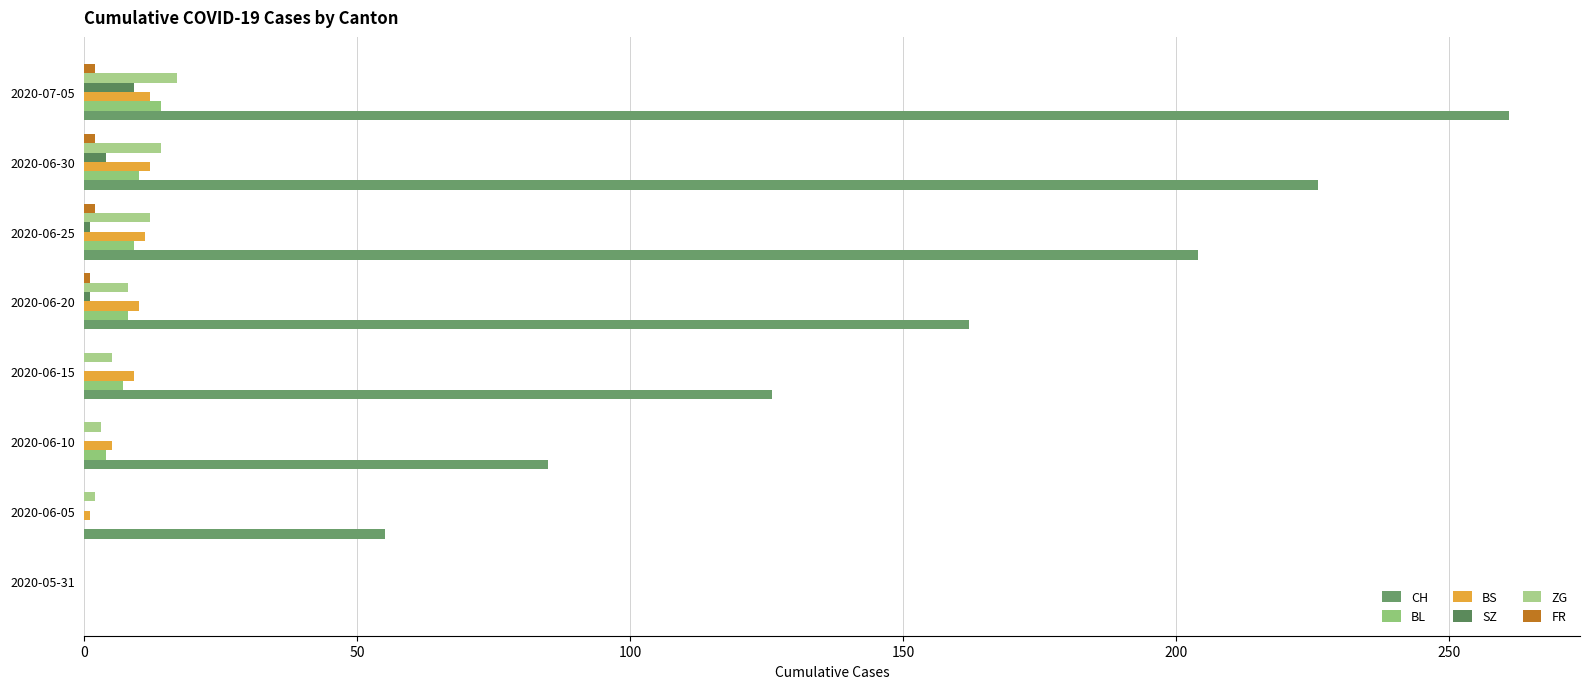

Count the number of data series in this chart.

6